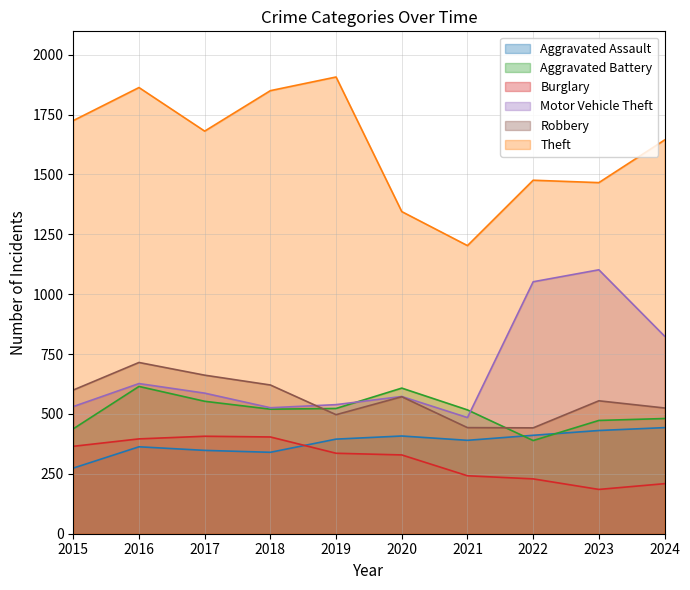

What value does the Motor Vehicle Theft series have at 2021, to the nearest 100?

500